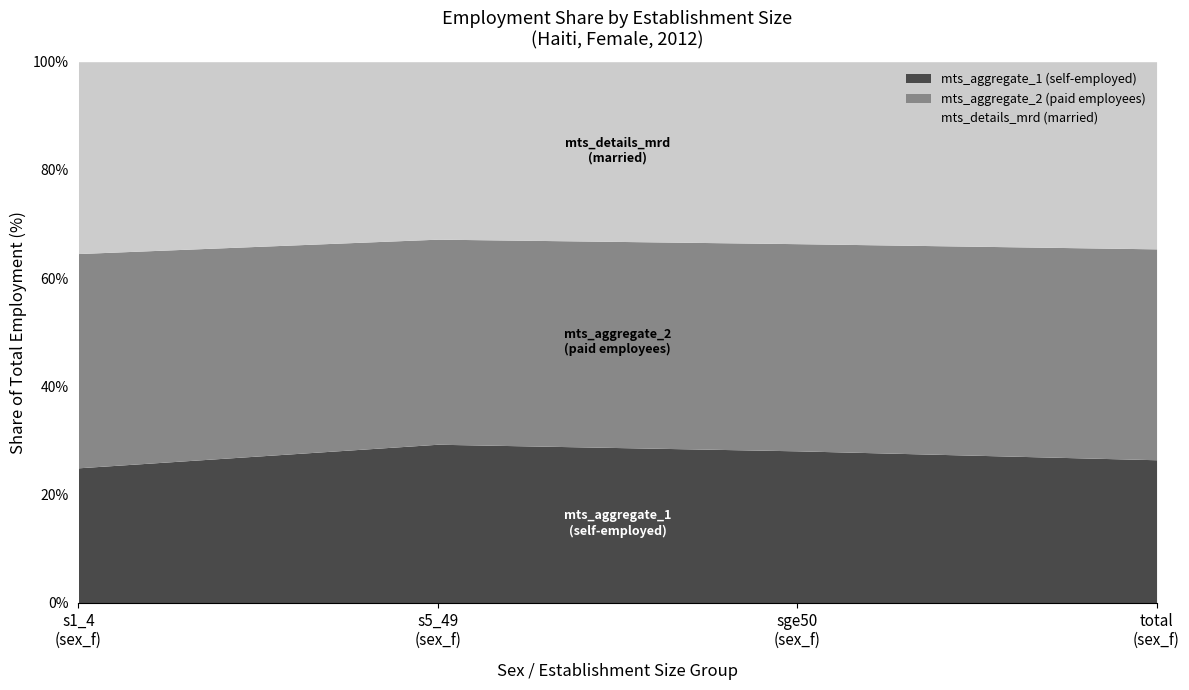

What are all the series names shown in the legend?

mts_aggregate_1 (self-employed), mts_aggregate_2 (paid employees), mts_details_mrd (married)